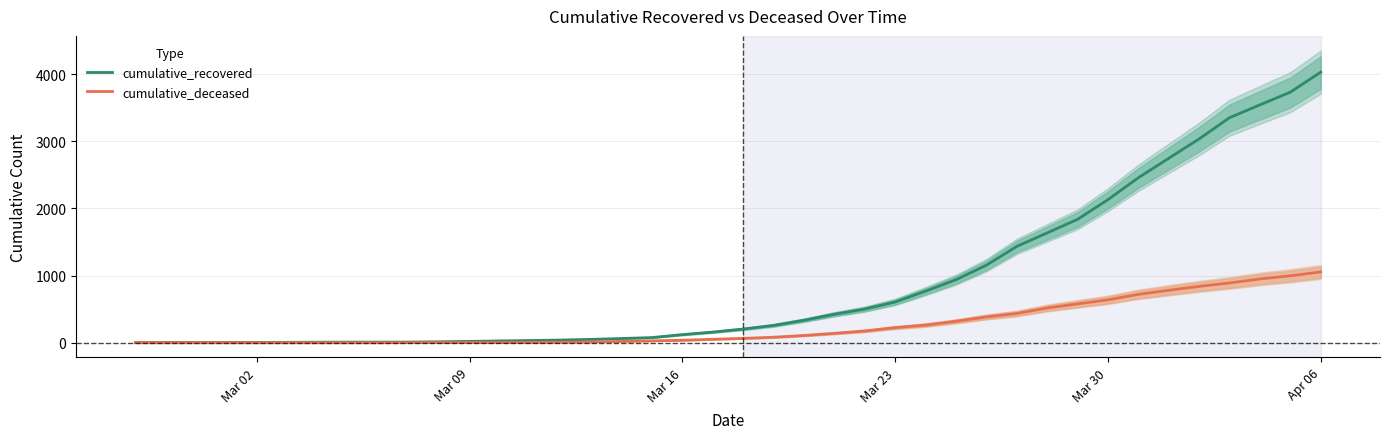

Reading left to right, what are all the values shown in this chart?

cumulative_recovered: 3	4	4	4	5	6	8	9	9	10	14	20	27	33	40	50	63	77	121	159	204	258	335	424	501	607	768	938	1154	1434	1635	1837	2130	2456	2746	3034	3350	3541	3730	4028
cumulative_deceased: 0	0	0	0	0	0	0	0	0	1	2	2	2	4	6	11	20	28	37	51	65	82	108	140	175	225	263	319	384	435	517	578	639	720	781	839	890	950	996	1054